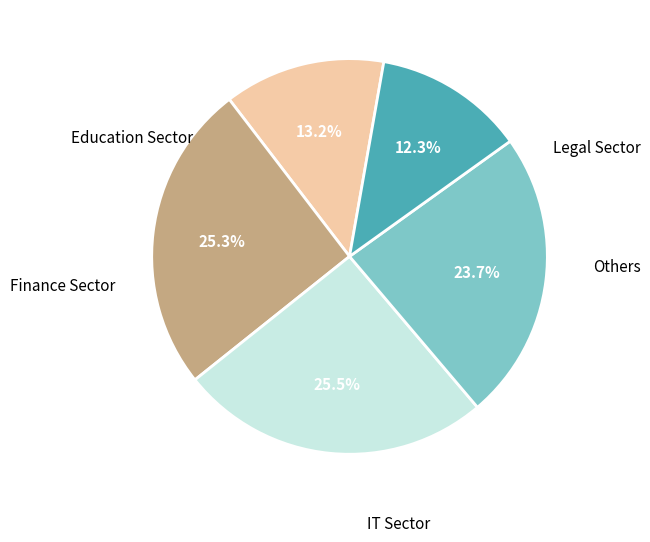

Is there any slice that represents more than half of the pie?

No